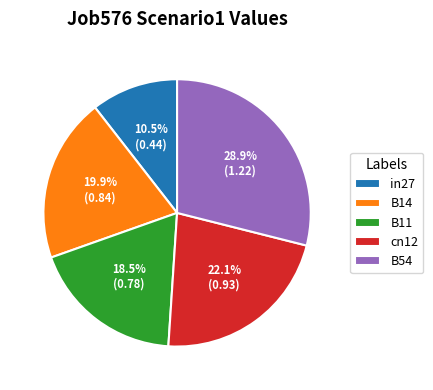

Which category has the smallest portion of the pie?

in27